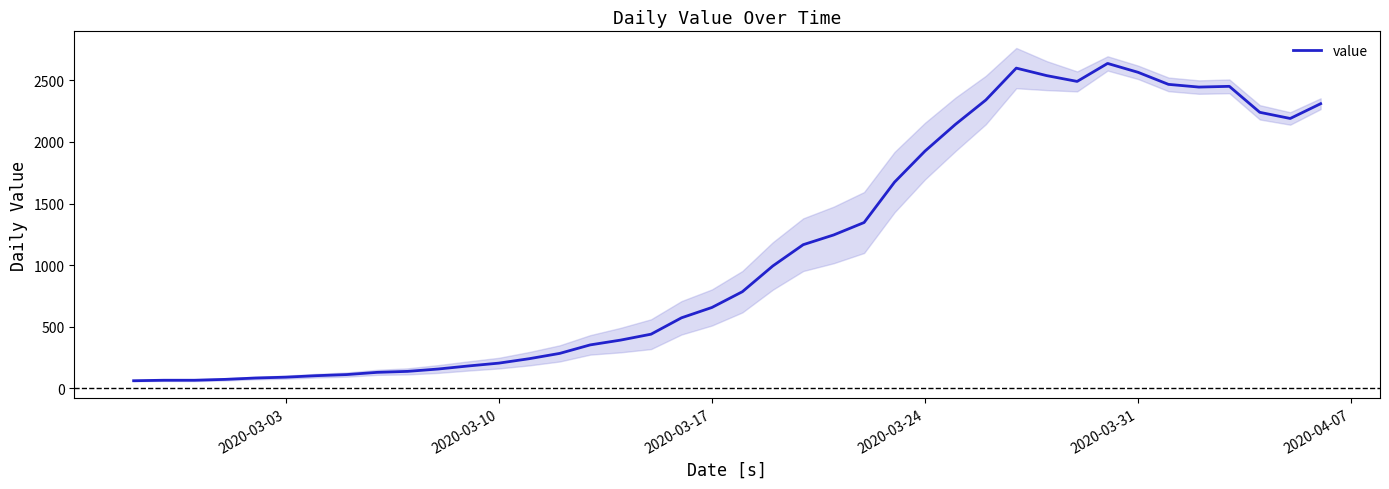

What is the lowest value of the value series?

61